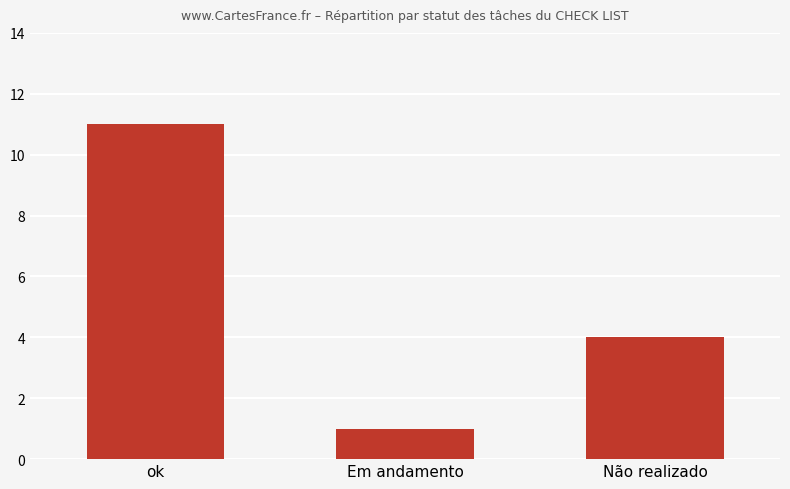

What is the sum of the values at Não realizado and ok?

15